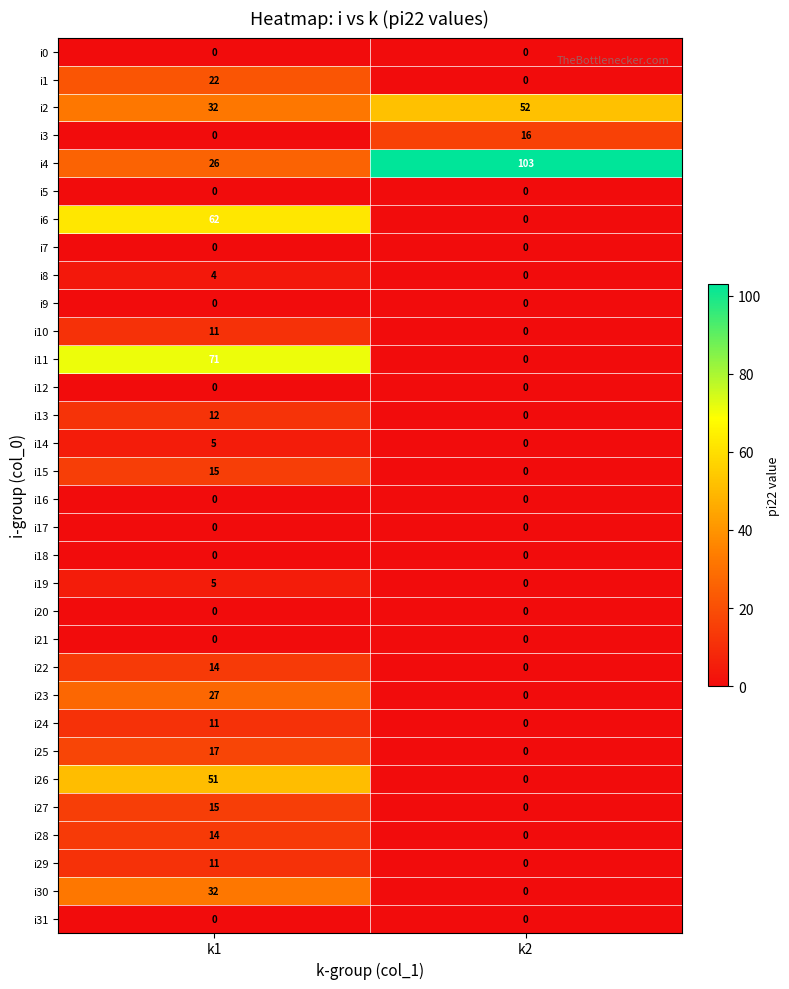

Which category has the highest value in the i22 series?

k1